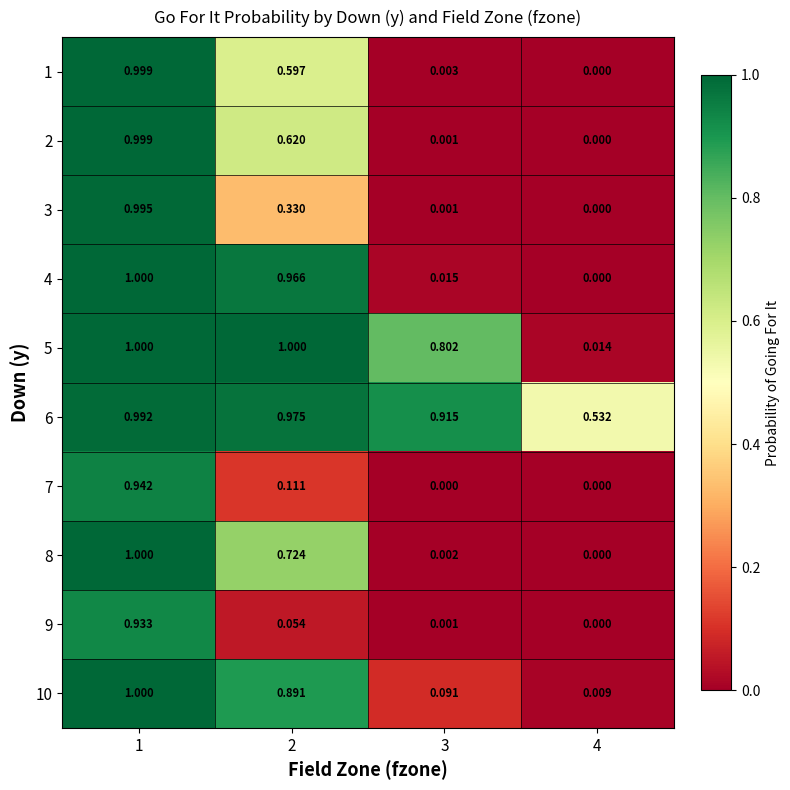

Is the value of 10 at 4 greater than the value of 7 at 4?

Yes